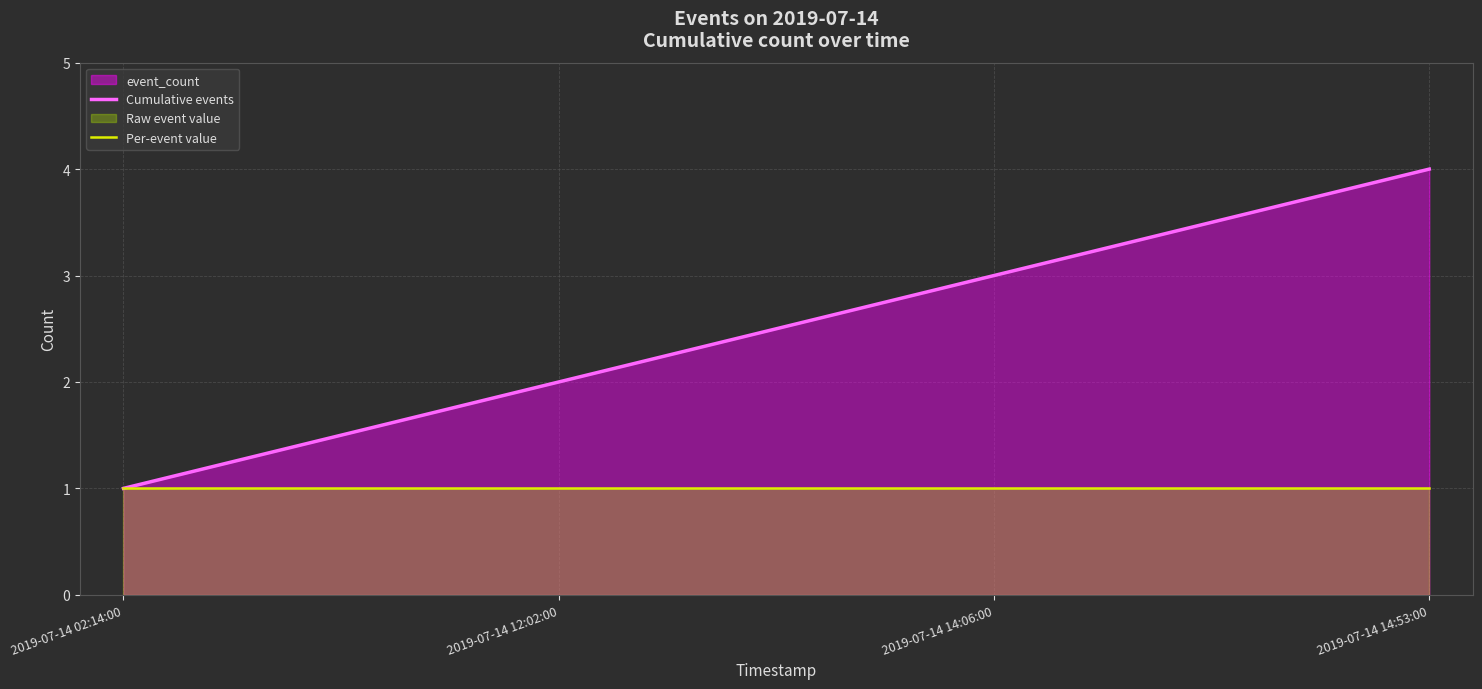

What is the value of the Per-event value point at the 4th from the left?

1